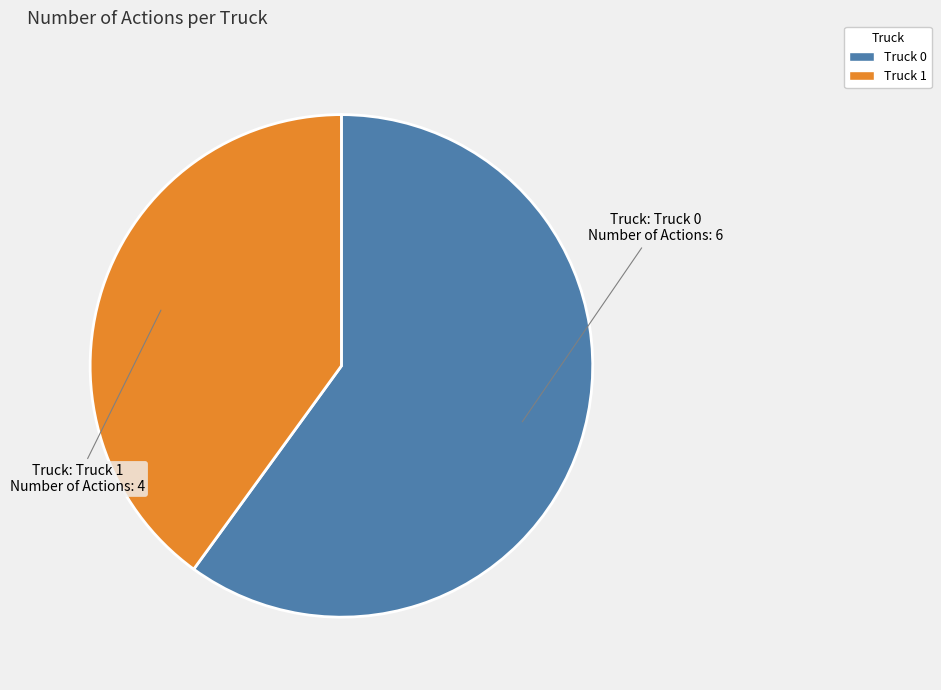

Rank the categories by value from highest to lowest.

Truck 0, Truck 1